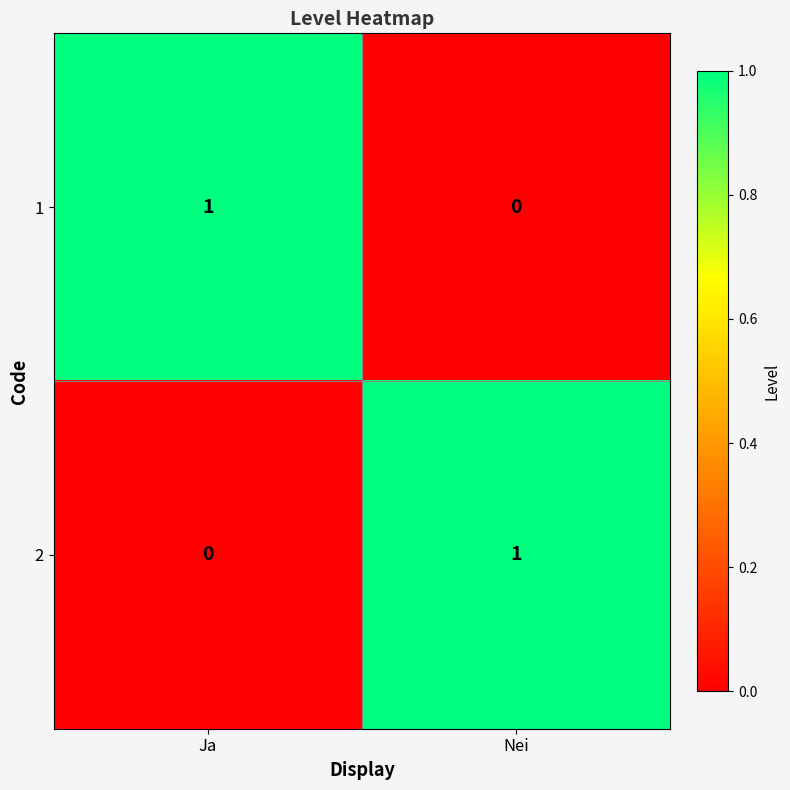

Reading left to right, list all the values displayed in this chart.

1: 1	0
2: 0	1